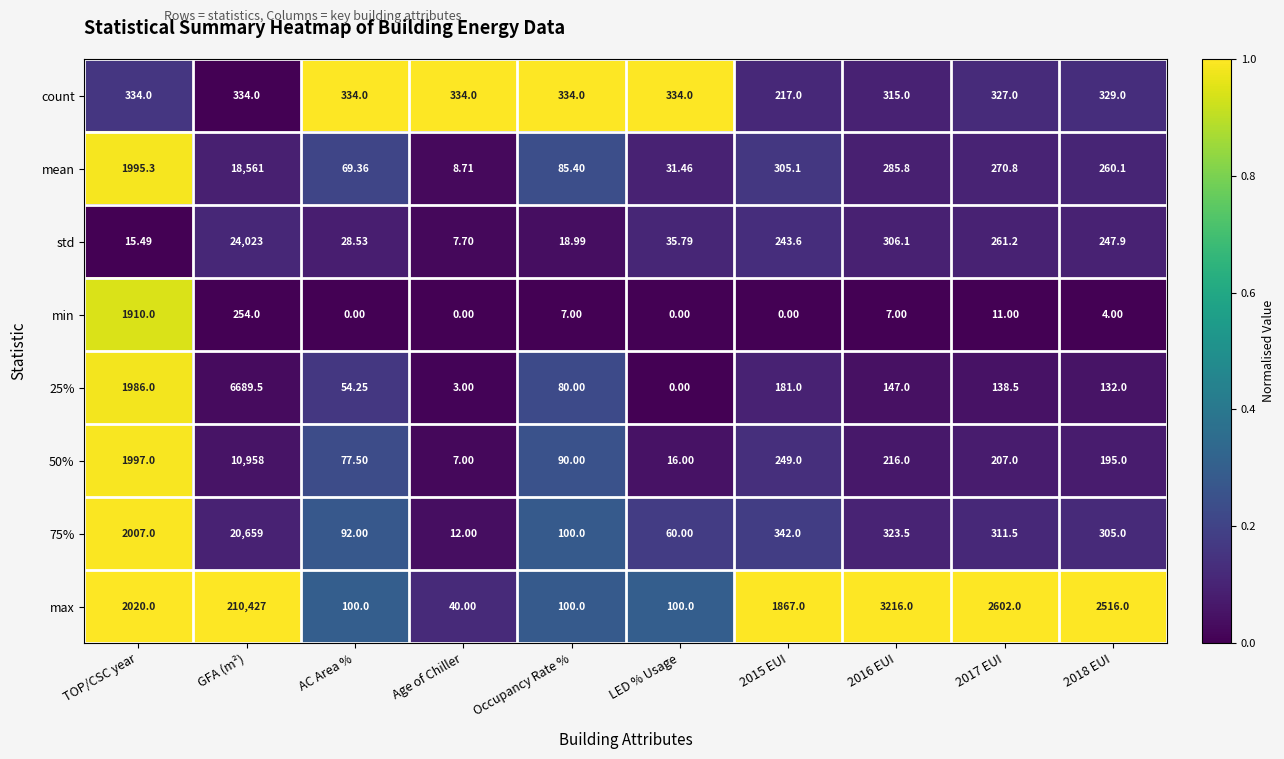

At which category does the chart reach its peak across all series?

GFA (m²)